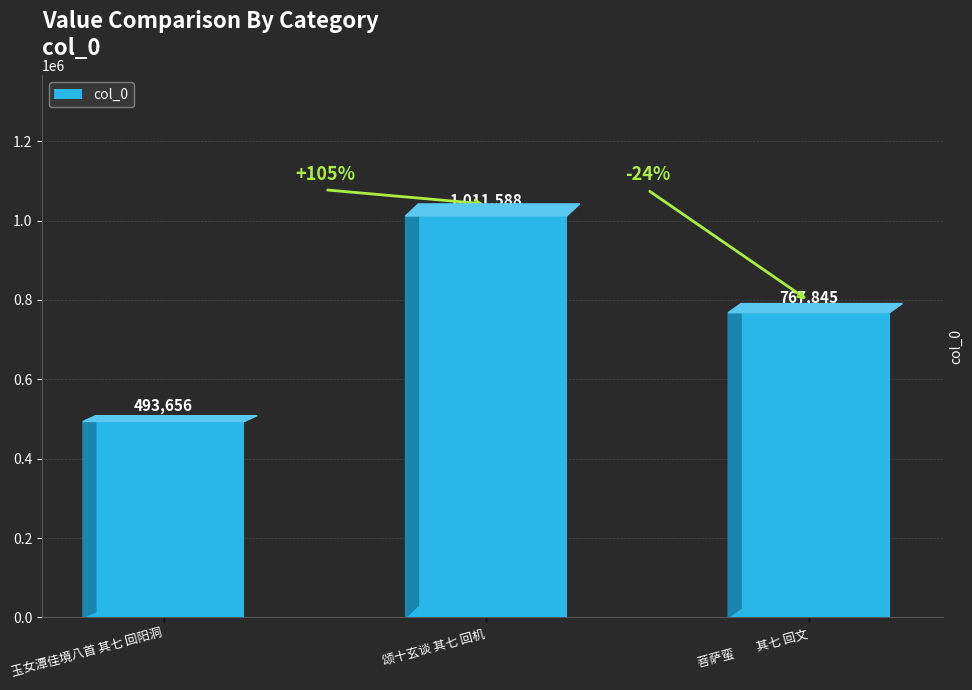

Reading left to right, transcribe all the data shown in this chart.

玉女潭佳境八首 其七 回阳洞=493656	颂十玄谈 其七 回机=1011588	菩萨蛮　    其七 回文=767845